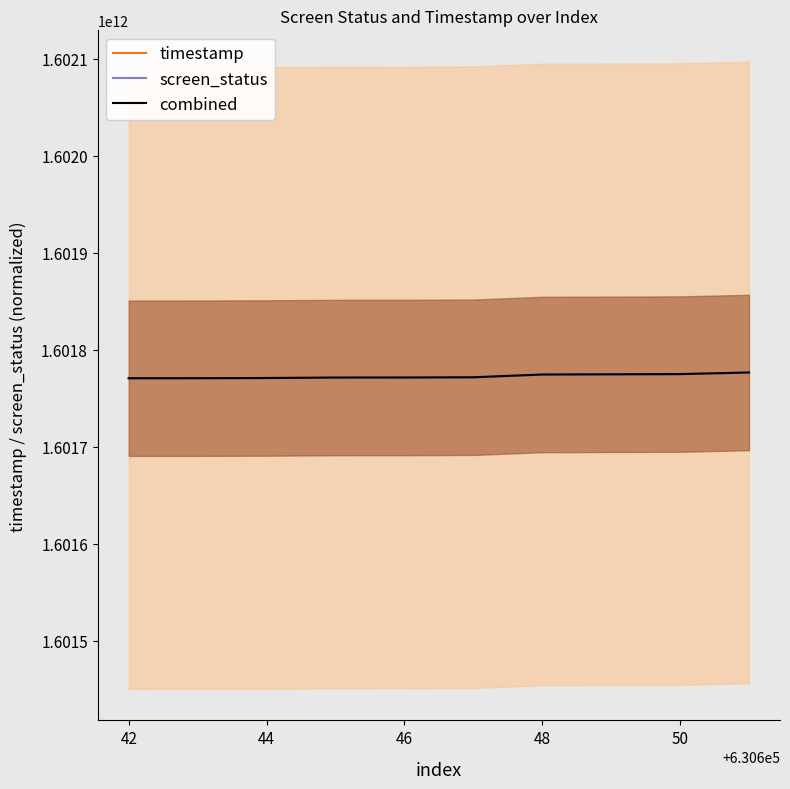

Read the combined value at 48, to the nearest 10.

1601774396410